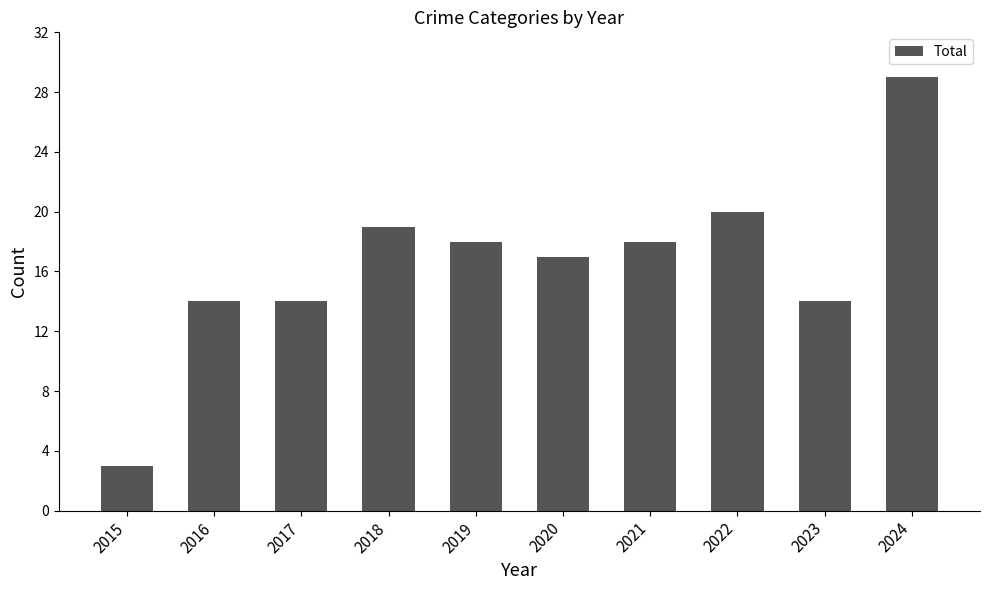

Which category has the lowest value across all series?

2015